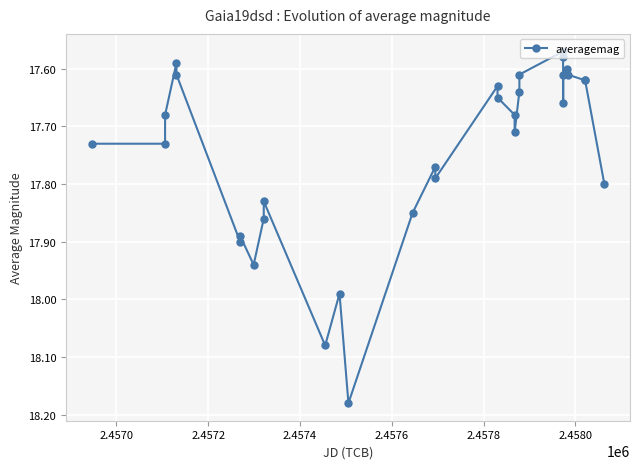

What is the difference between the maximum and minimum values?

0.6